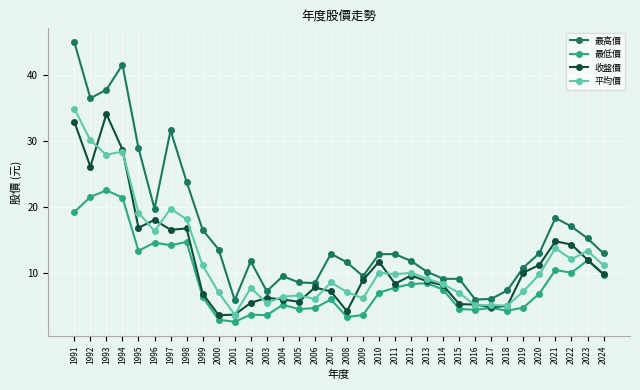

What is the difference between the highest and lowest values at 2007?

6.9